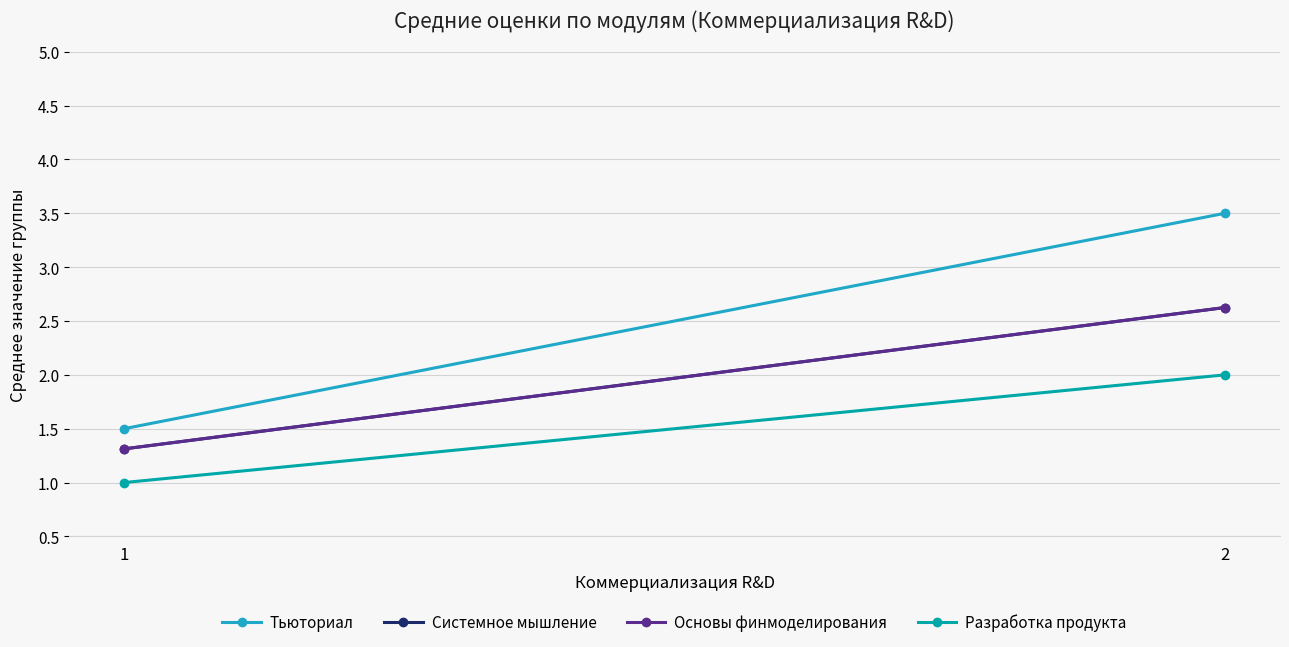

At which category is the sum across all series the highest?

2